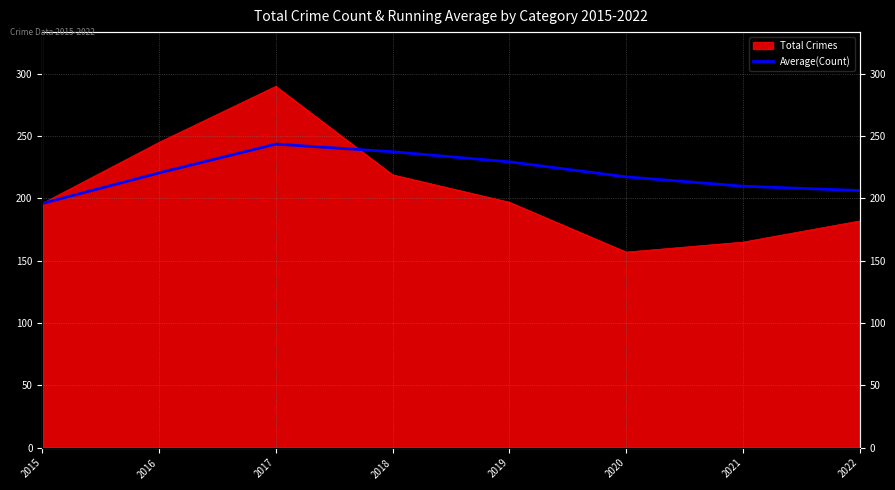

At which label does the data first exceed 220?

2016